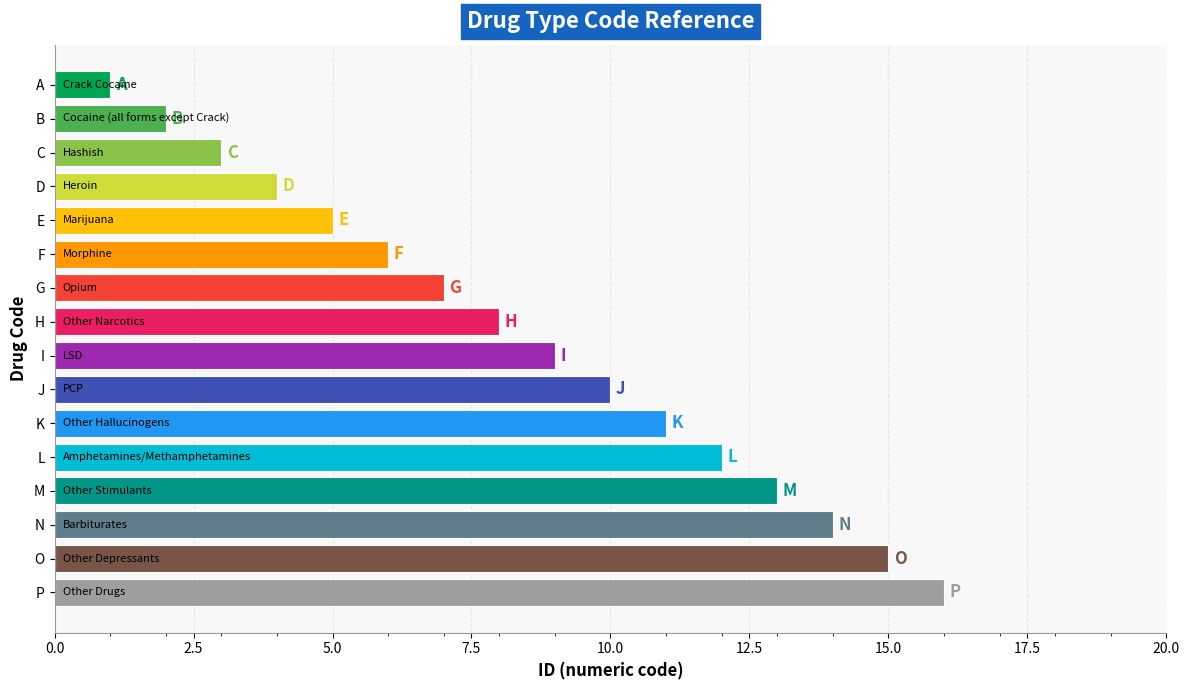

List the labels in order of value, largest first.

P, O, N, M, L, K, J, I, H, G, F, E, D, C, B, A